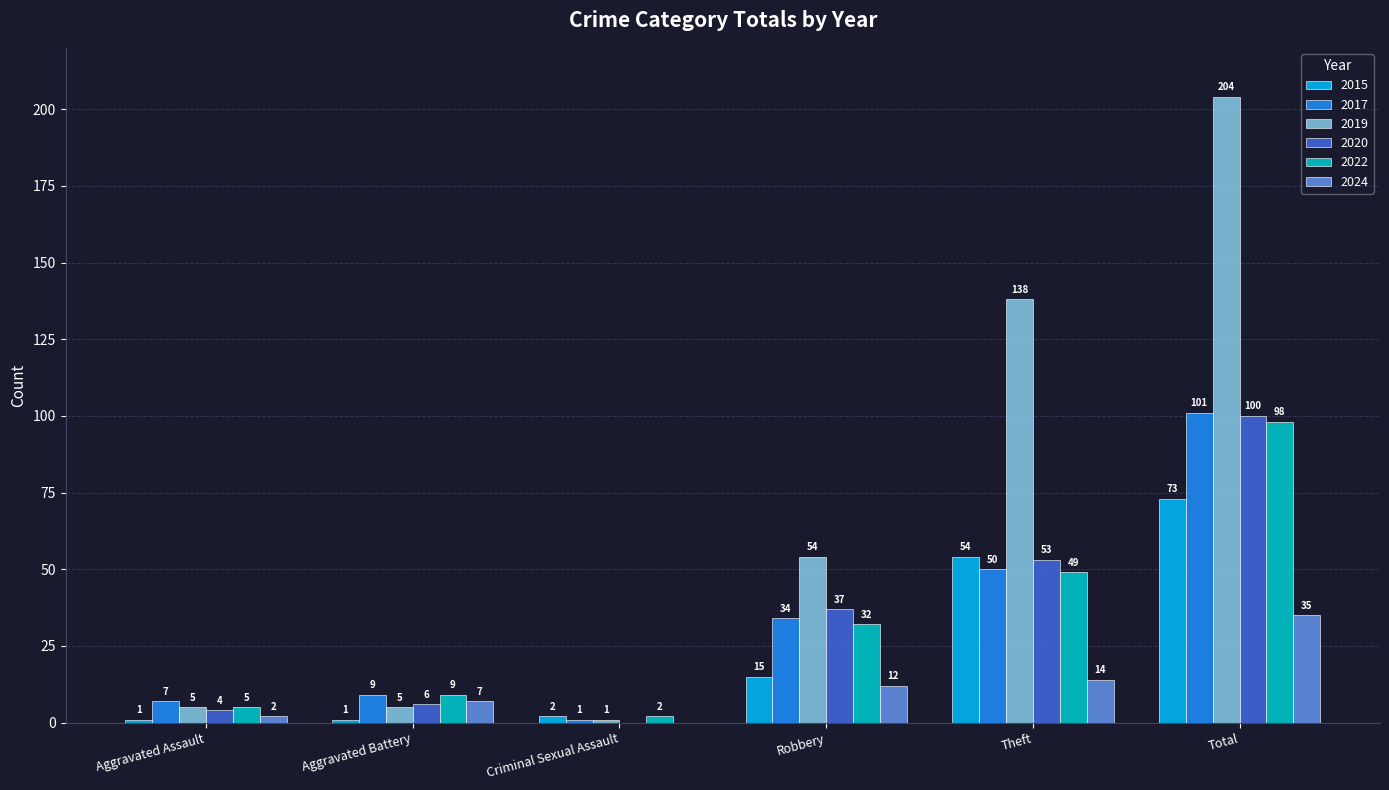

What is the sum of the 2024 values at Aggravated Battery and Total?

42